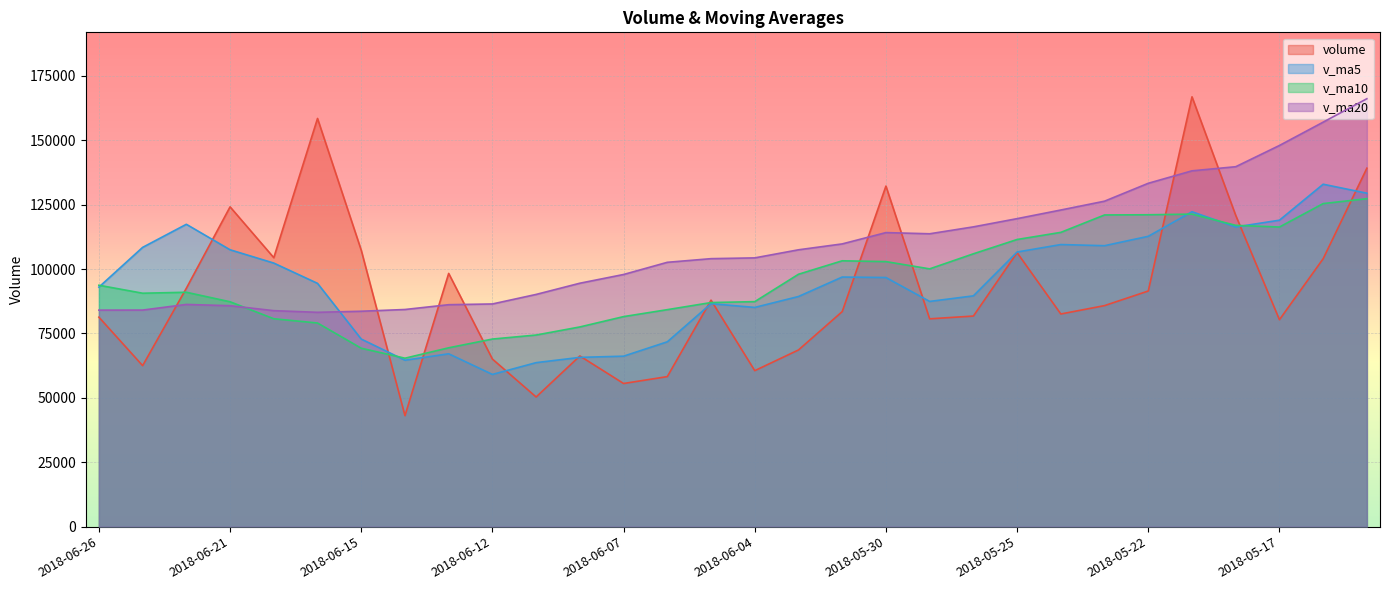

How many interior local valleys does the v_ma10 series have?

4